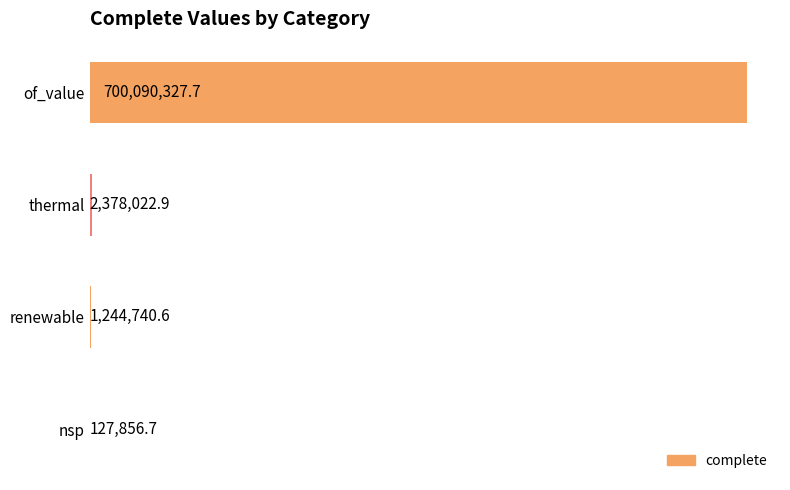

Rank the categories by value from lowest to highest.

nsp, renewable, thermal, of_value